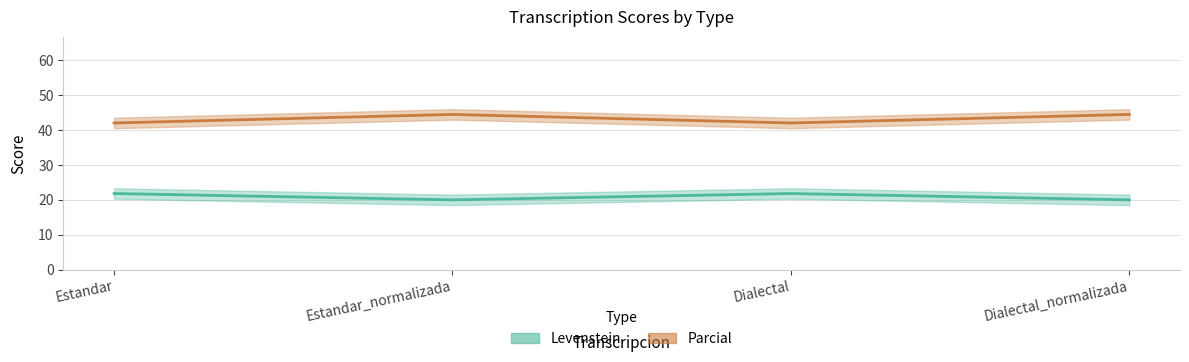

Which series has the widest spread of values?

Parcial